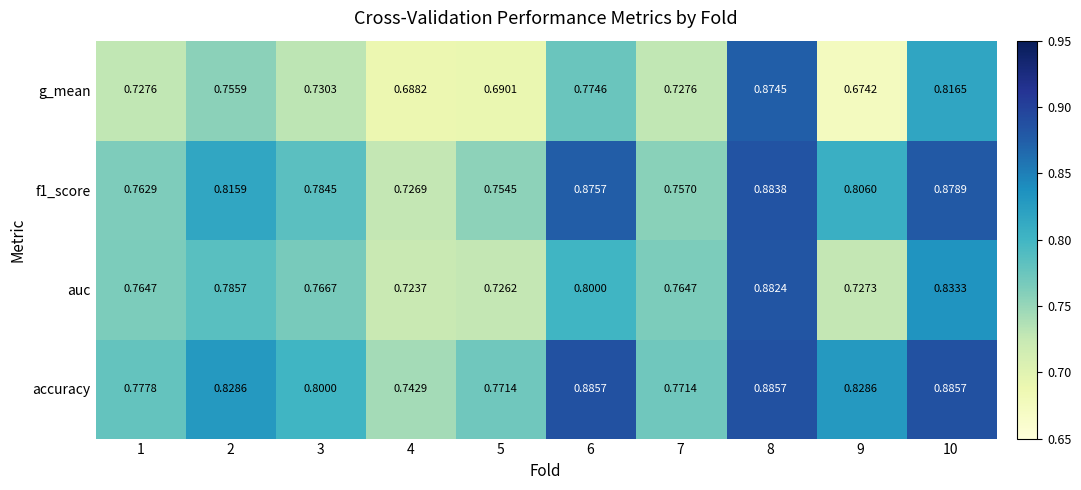

Which series has the largest range (max minus min)?

g_mean